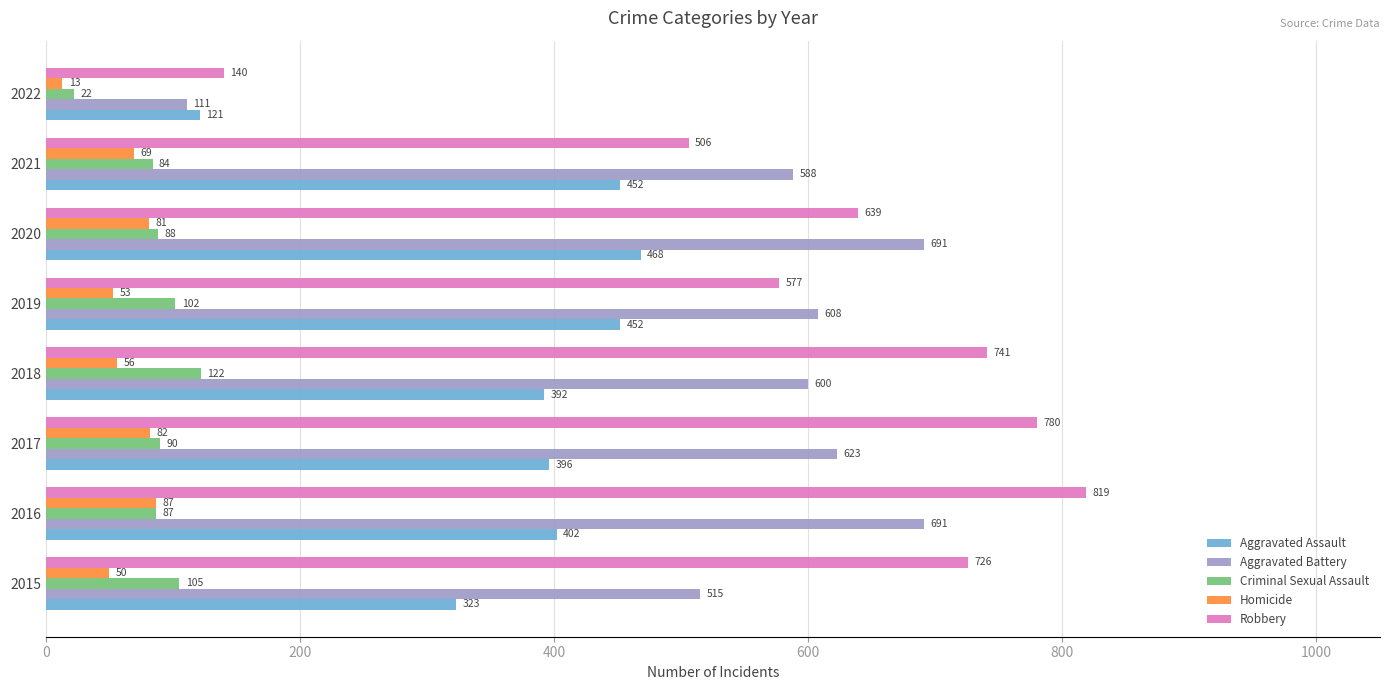

Rank the series by their maximum value, from lowest to highest.

Homicide, Criminal Sexual Assault, Aggravated Assault, Aggravated Battery, Robbery